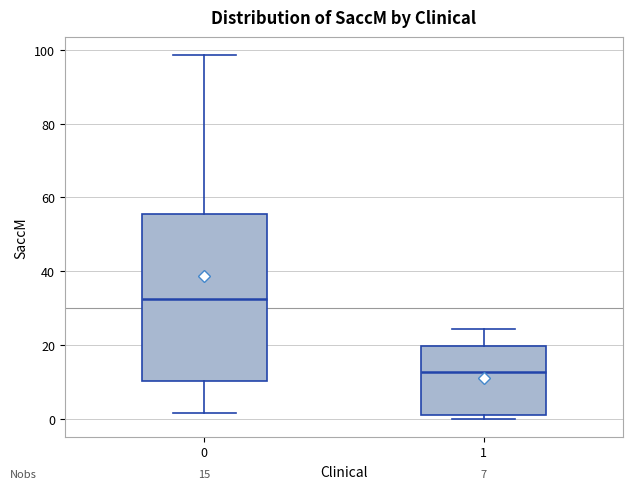

Which box has the highest median line?

0